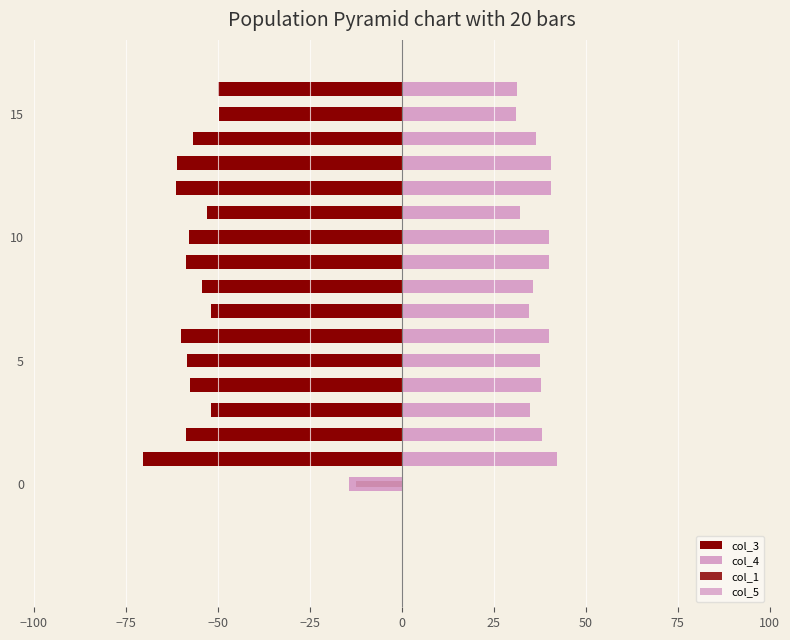

Which series has the largest total across all categories?

col_4